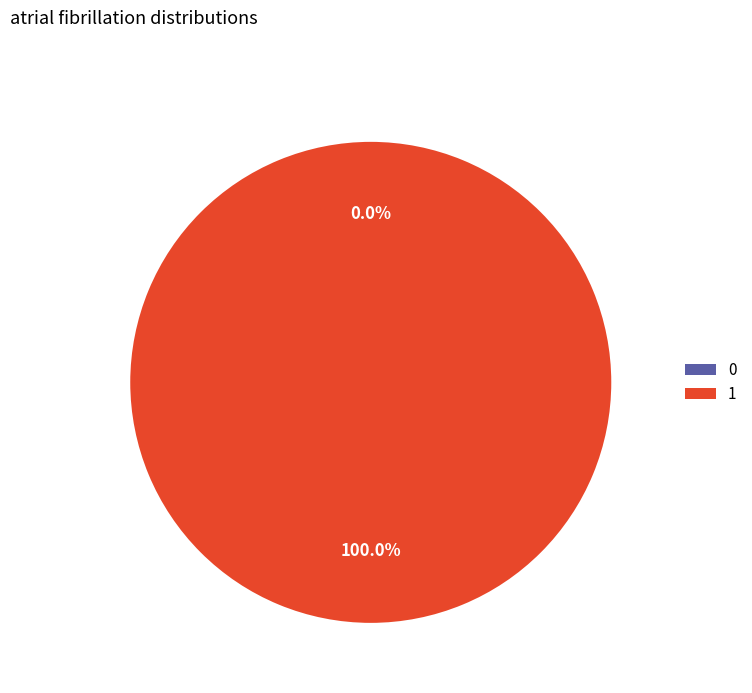

How many segments does this pie chart have?

2